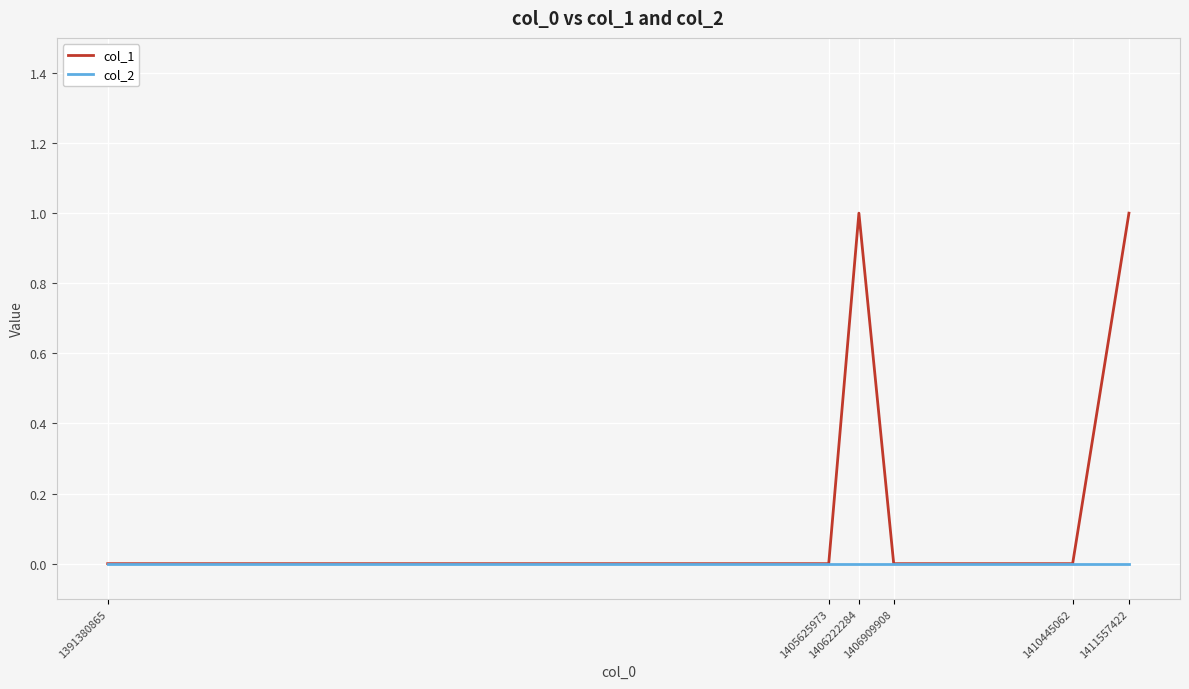

Which series has the widest spread of values?

col_1